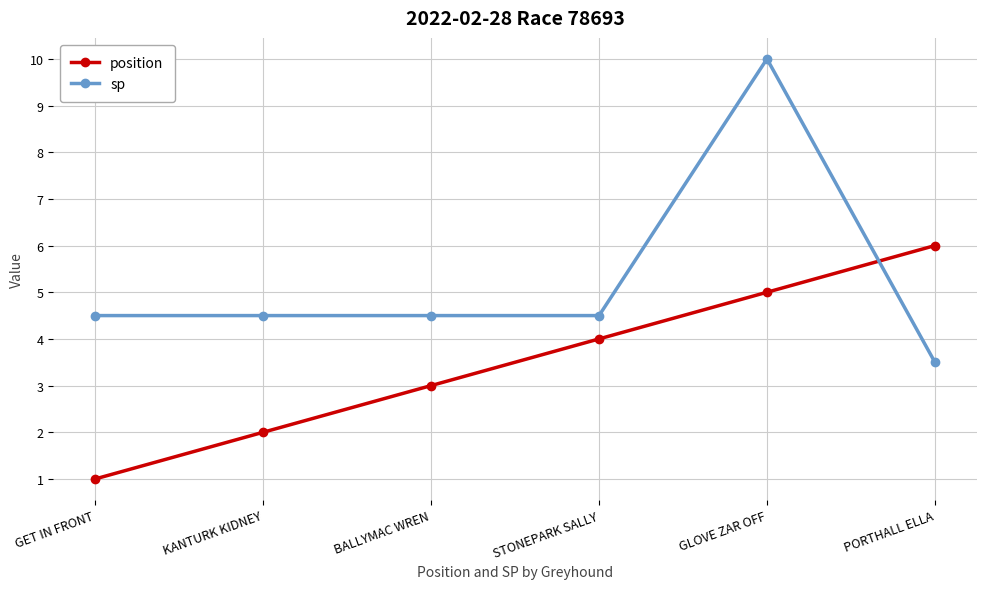

At which category is the sum across all series the highest?

GLOVE ZAR OFF